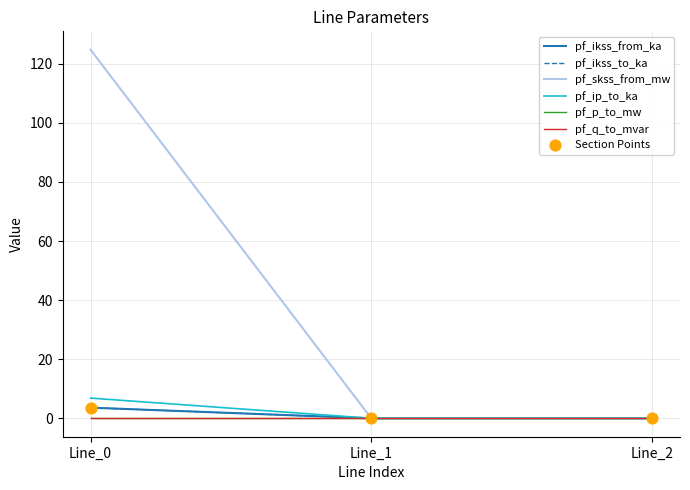

At which category is the sum across all series the highest?

Line_0